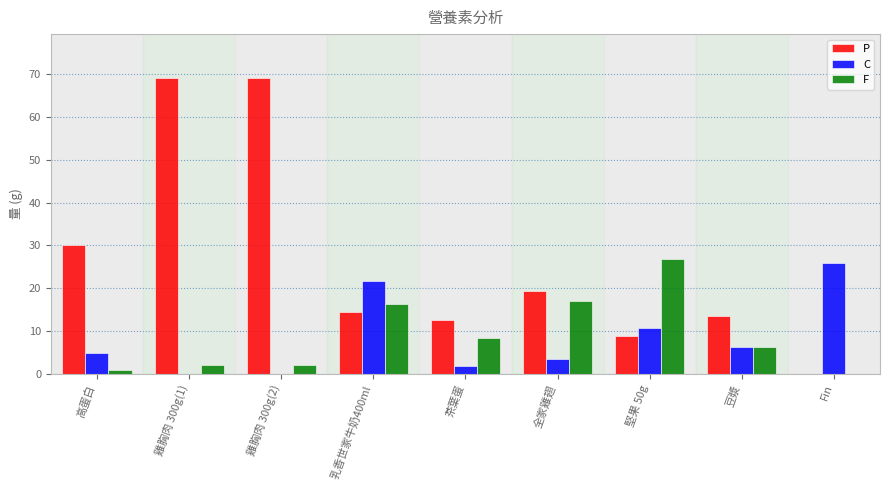

How many series are shown in this chart?

3